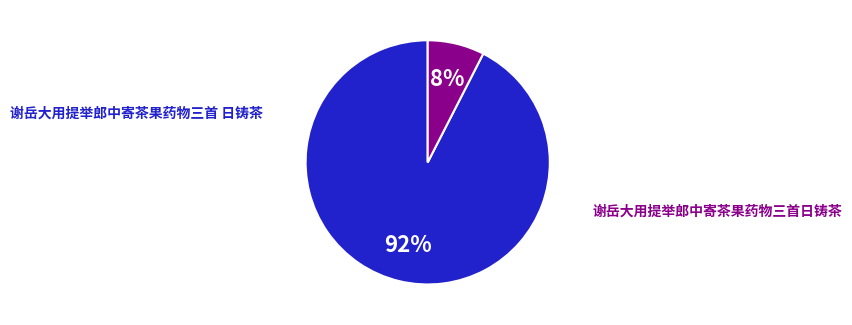

To the nearest percent, what is the average slice percentage?

50%